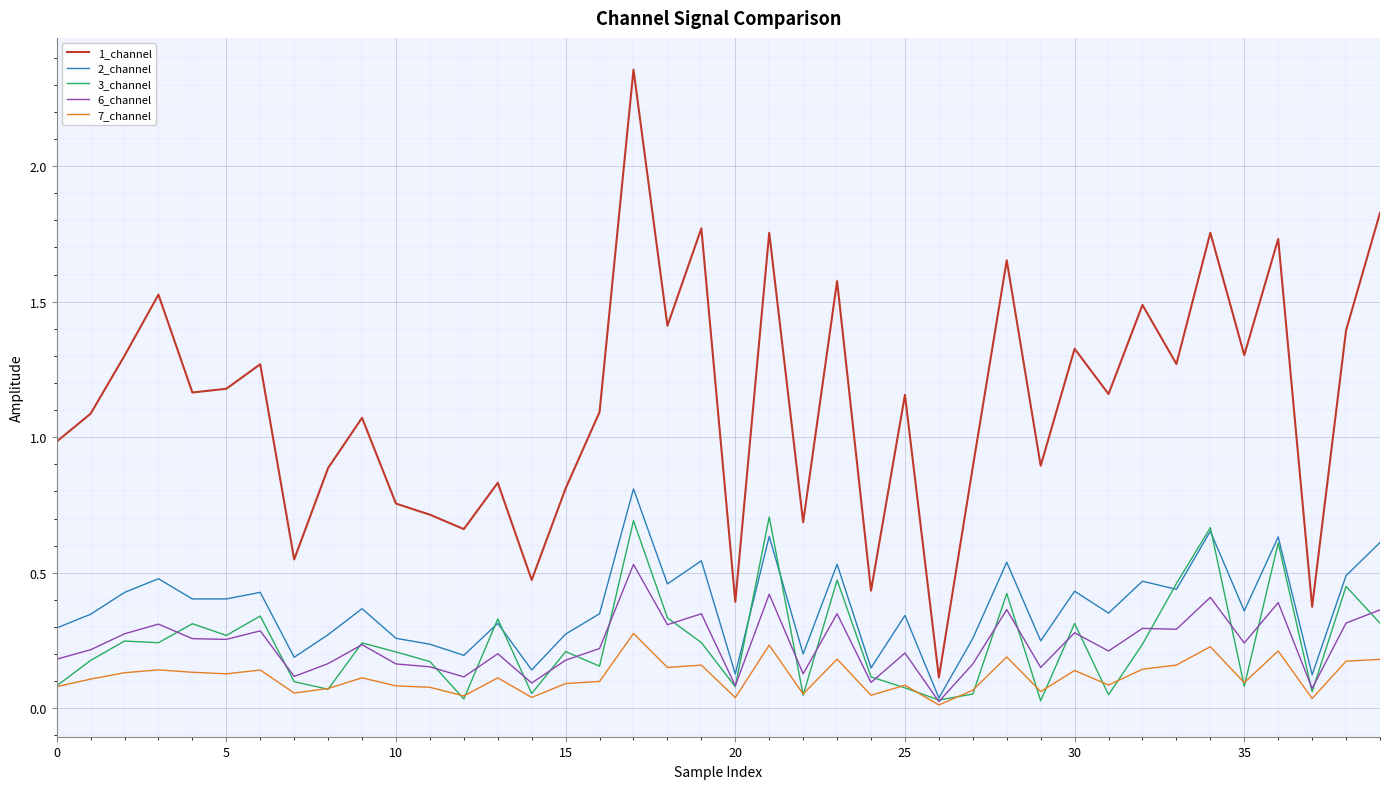

Which series has the largest range (max minus min)?

1_channel